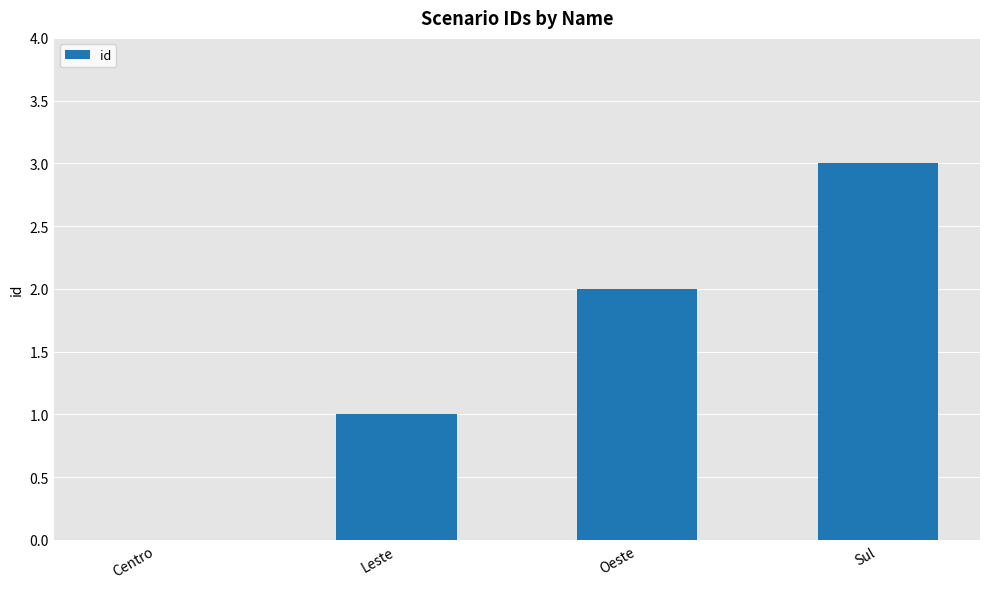

The value at Centro is 1. True or false?

False